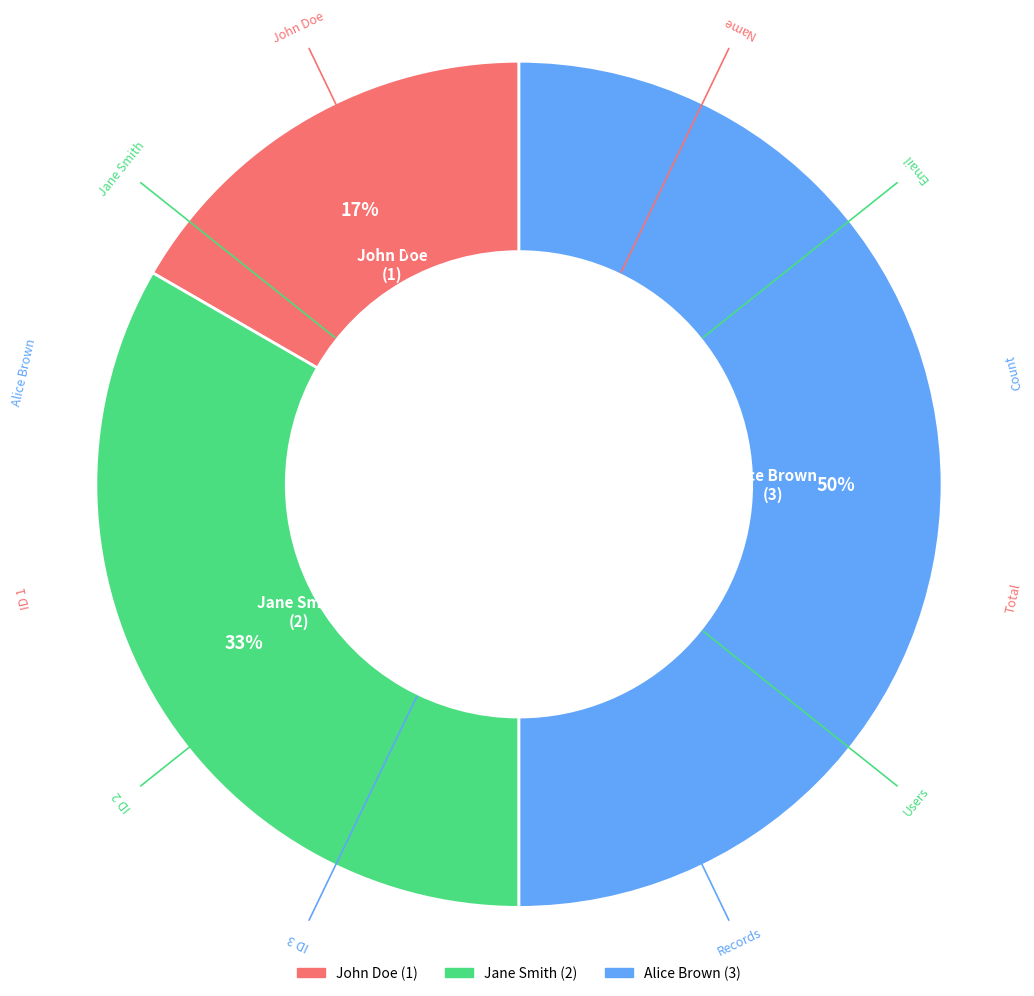

Between John Doe and Jane Smith, which is larger?

Jane Smith